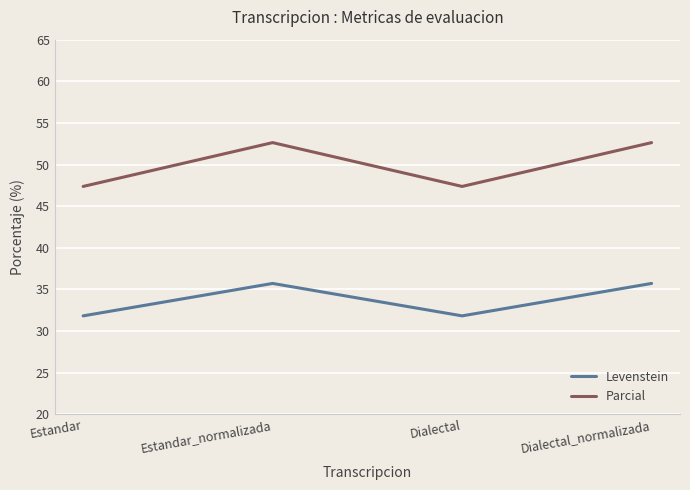

At how many categories does at least one series exceed 33?

4